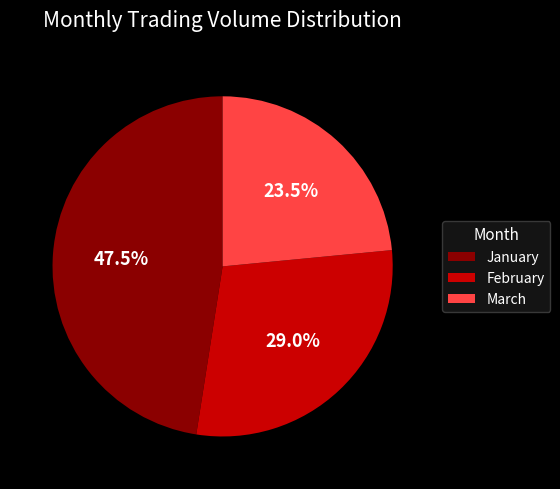

Between January and February, which is larger?

January